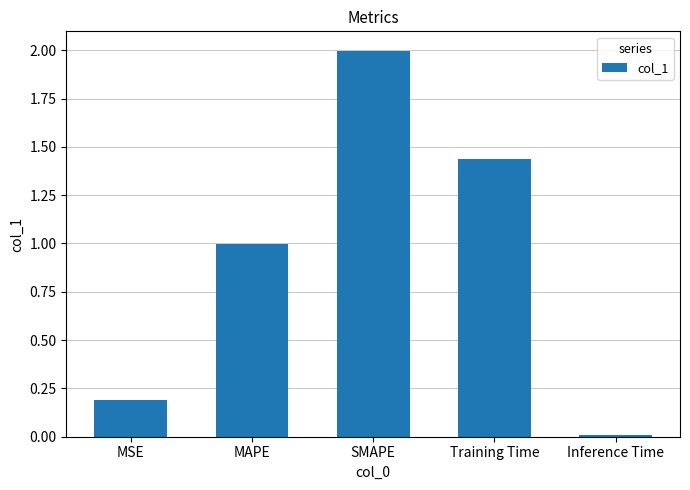

Rank the categories by value from lowest to highest.

Inference Time, MSE, MAPE, Training Time, SMAPE